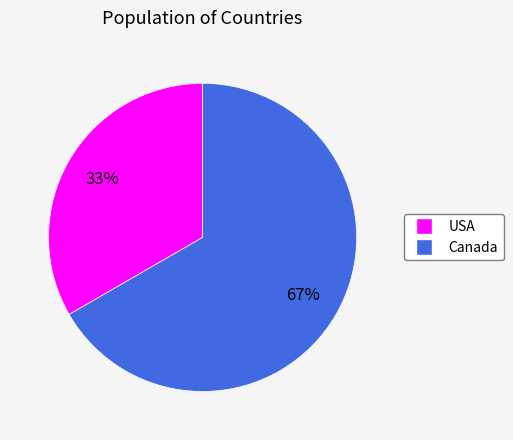

Which category has the smallest portion of the pie?

USA